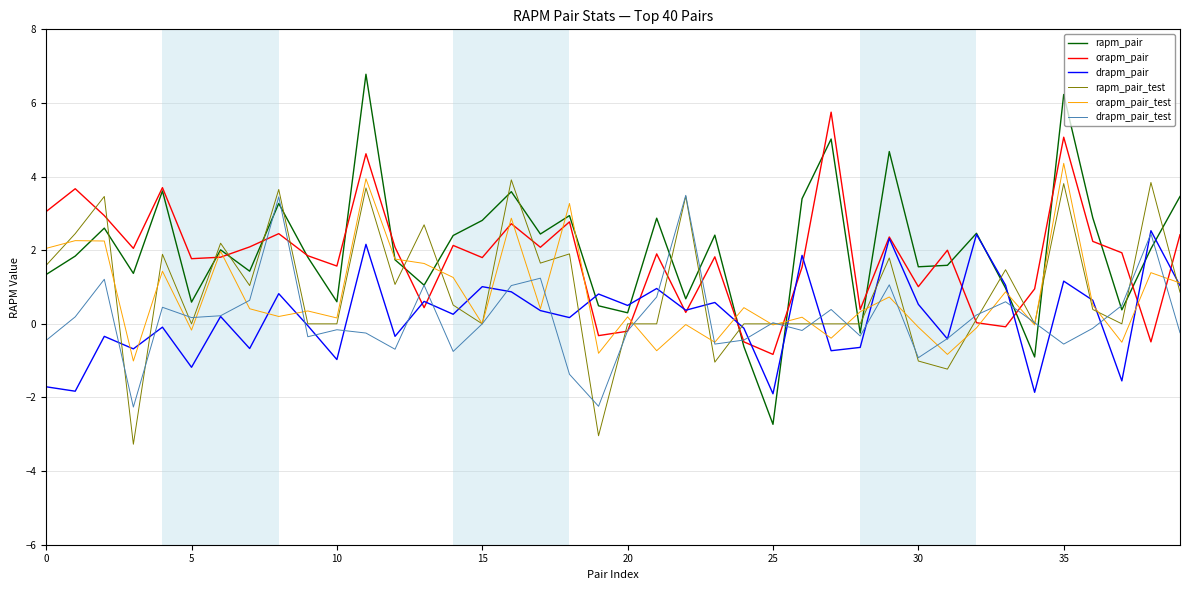

After their last crossing, which series has the higher values: rapm_pair_test or rapm_pair?

rapm_pair